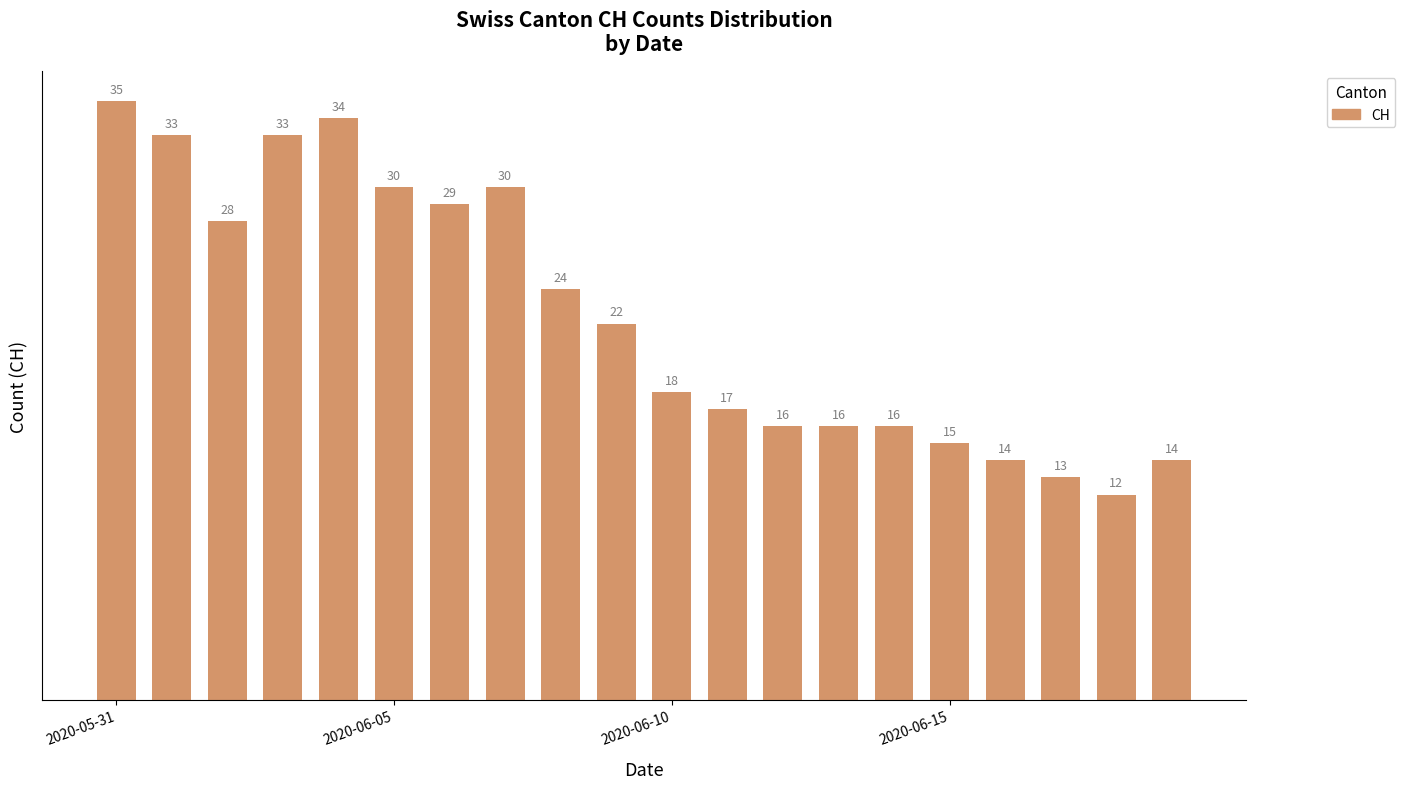

What is the value of the 12th bar from the left?

17